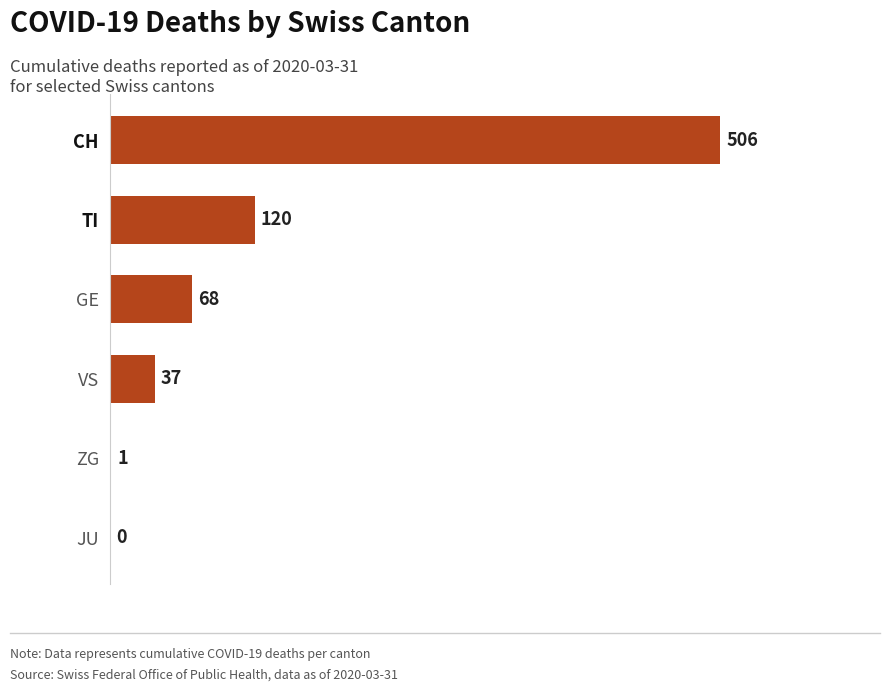

At which category does the chart reach its peak across all series?

CH